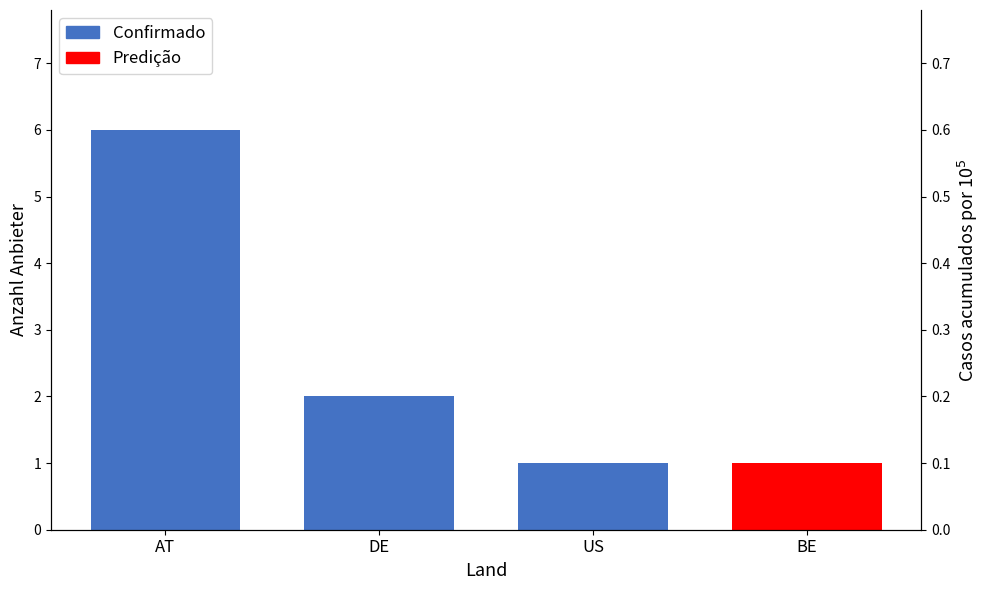

What is the average value?

3